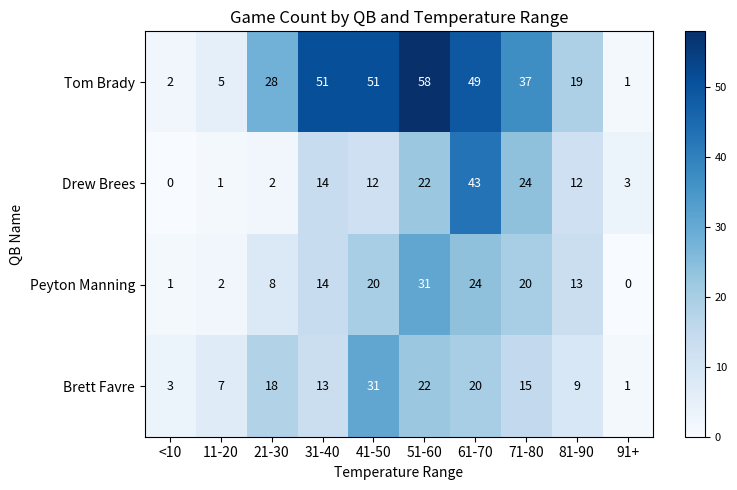

At which category does the chart reach its peak across all series?

51-60